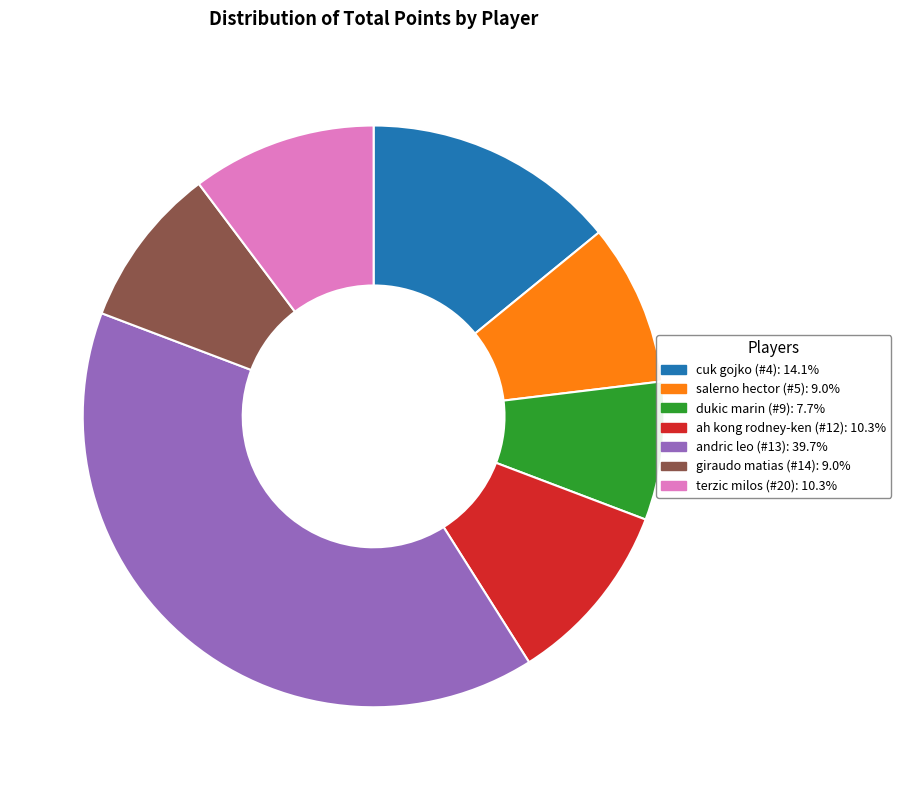

Does ah kong rodney-ken (#12) account for over 50% of the chart?

No